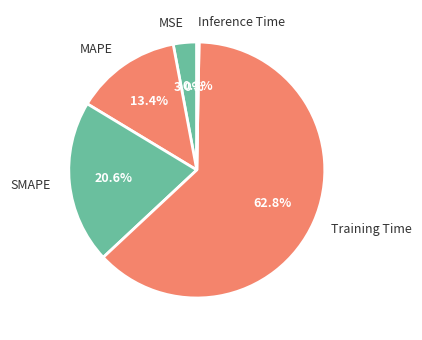

Count the number of slices in the pie.

5